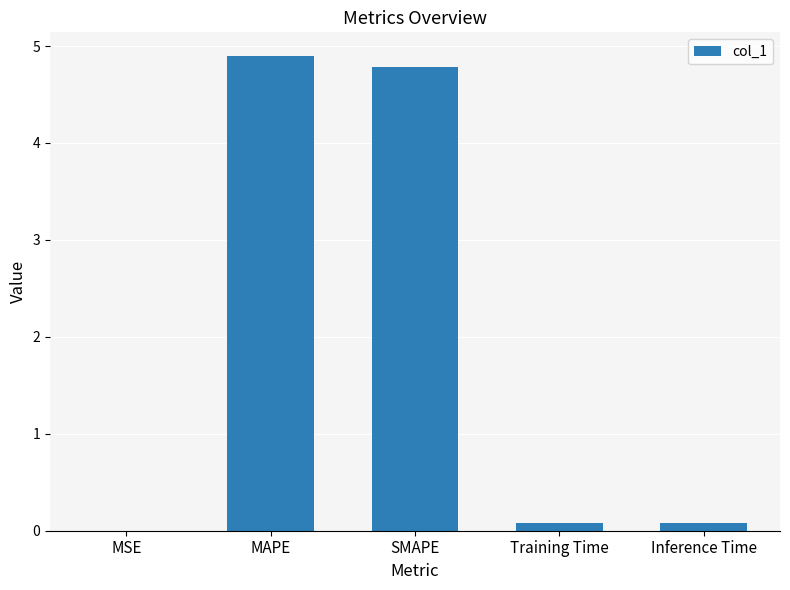

Which category has the highest value across all series?

MAPE